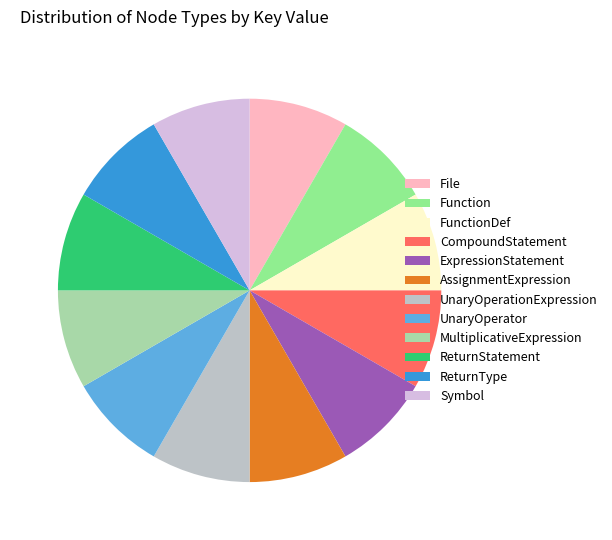

Is there any slice that represents more than half of the pie?

No